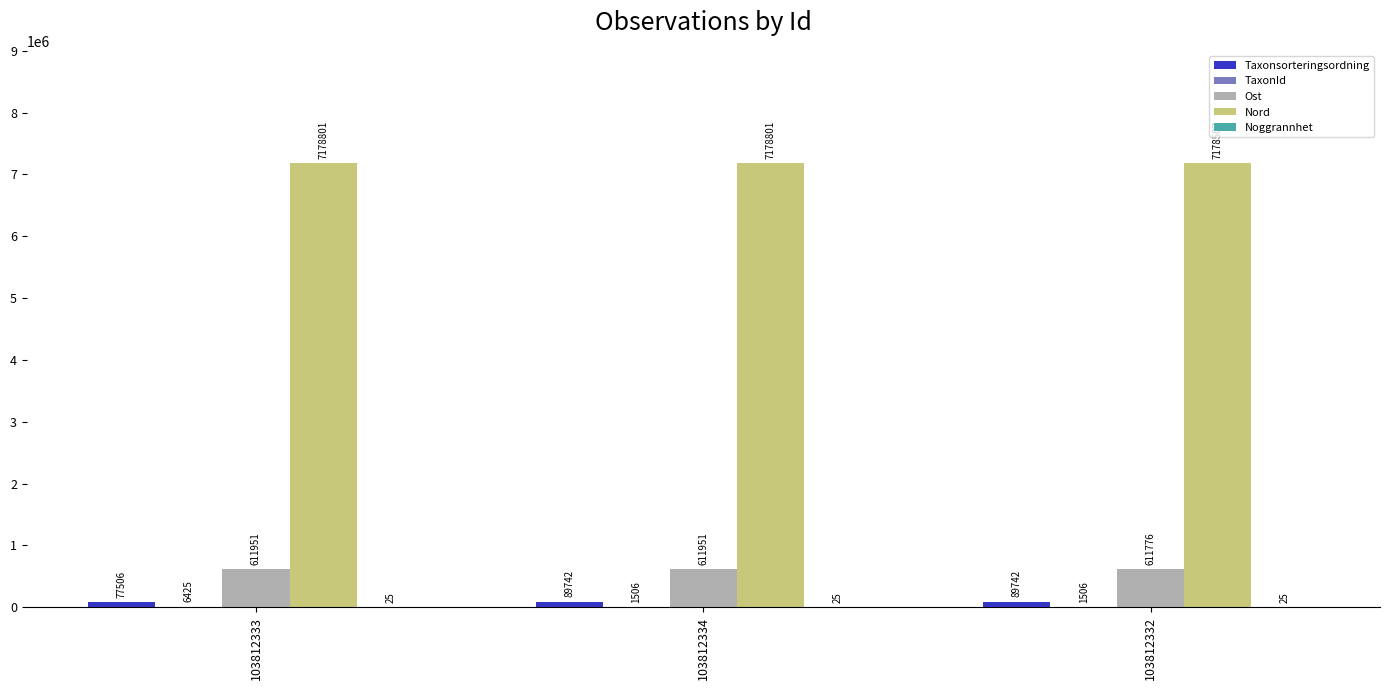

What is the maximum value shown in the chart?

7178801